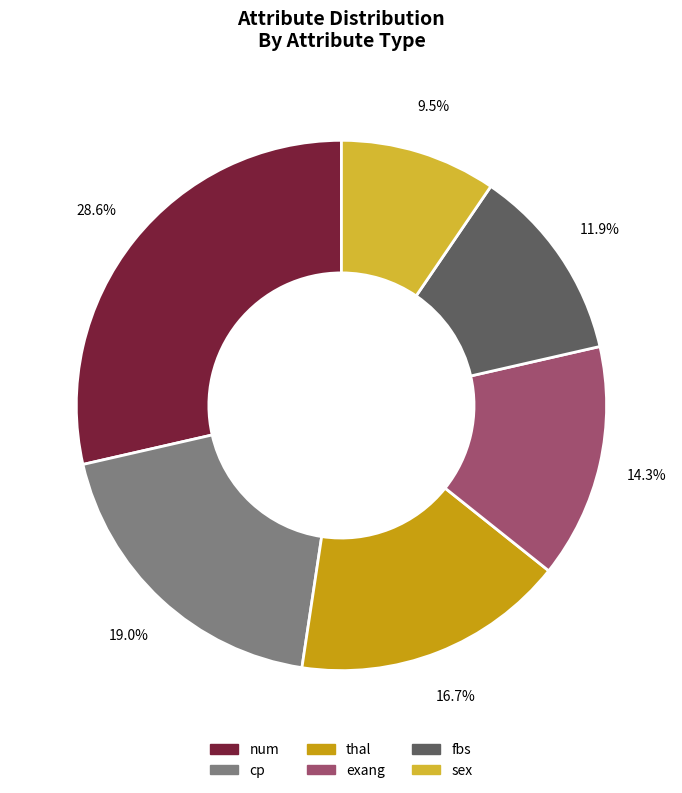

Is it true that num is 29% of the pie?

True